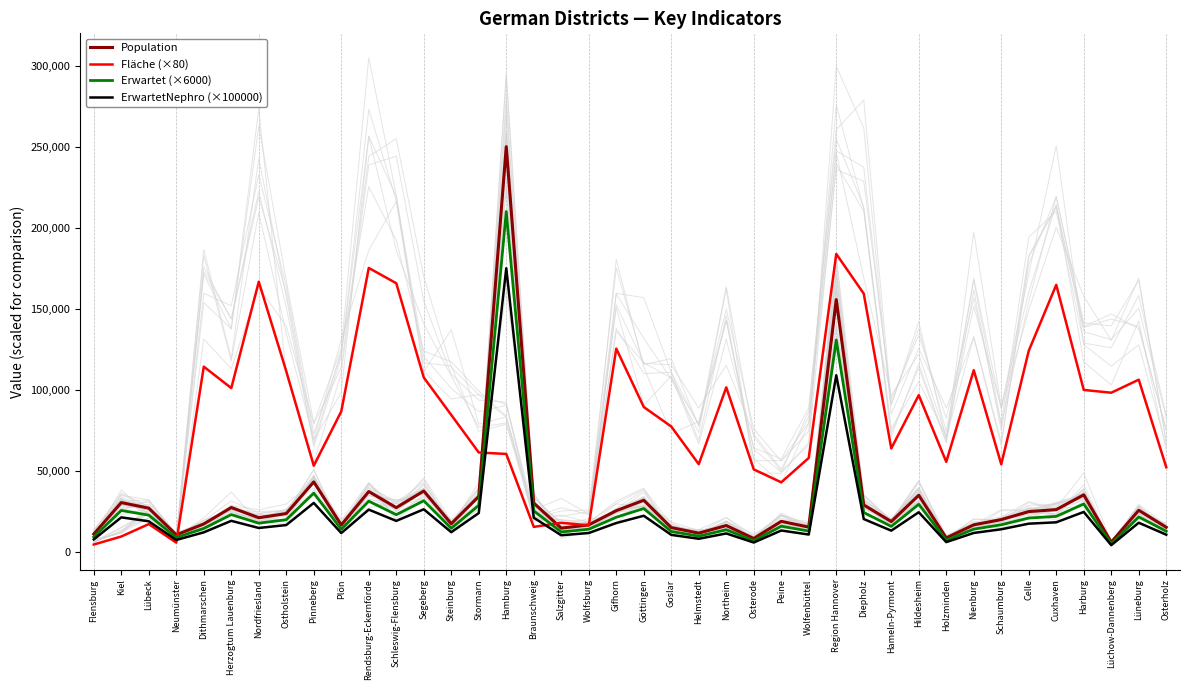

How many series are shown in this chart?

4